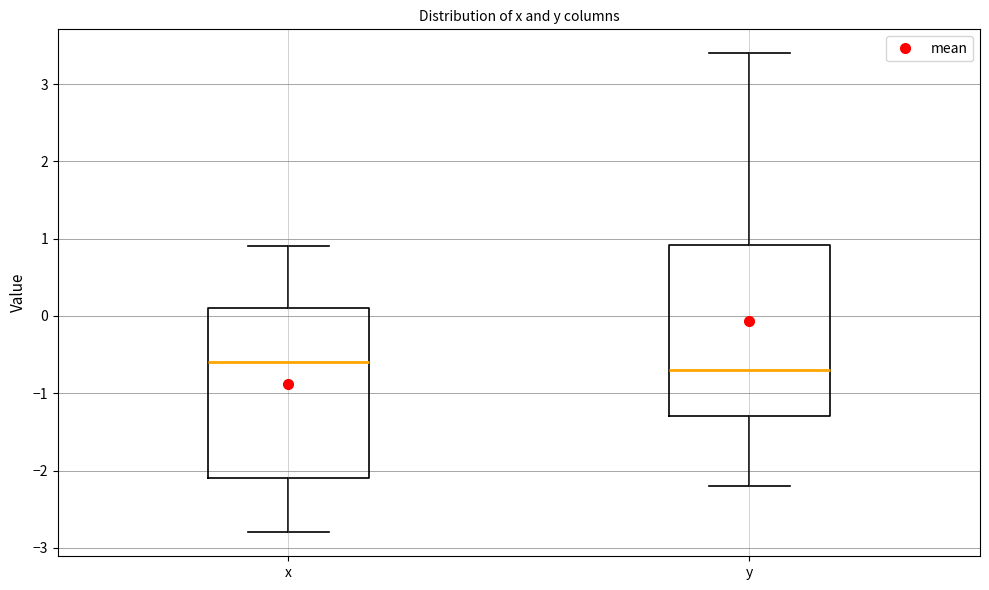

Reading left to right, transcribe this box plot: for each box, give where its median line is, the range the box spans, and where its two whiskers end, as read against the y-axis. The values are not printed on the chart, so give them approximately, as read against the axis.

x: median -0.6, box -2.1 to 0.1, whiskers -2.8 to 0.9
y: median -0.7, box -1.3 to 0.9, whiskers -2.2 to 3.4